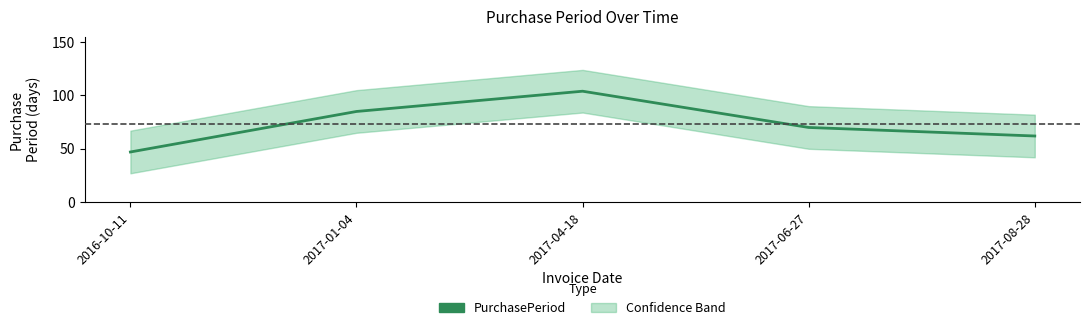

What value does the data have at 2017-01-04, to the nearest 5?

85